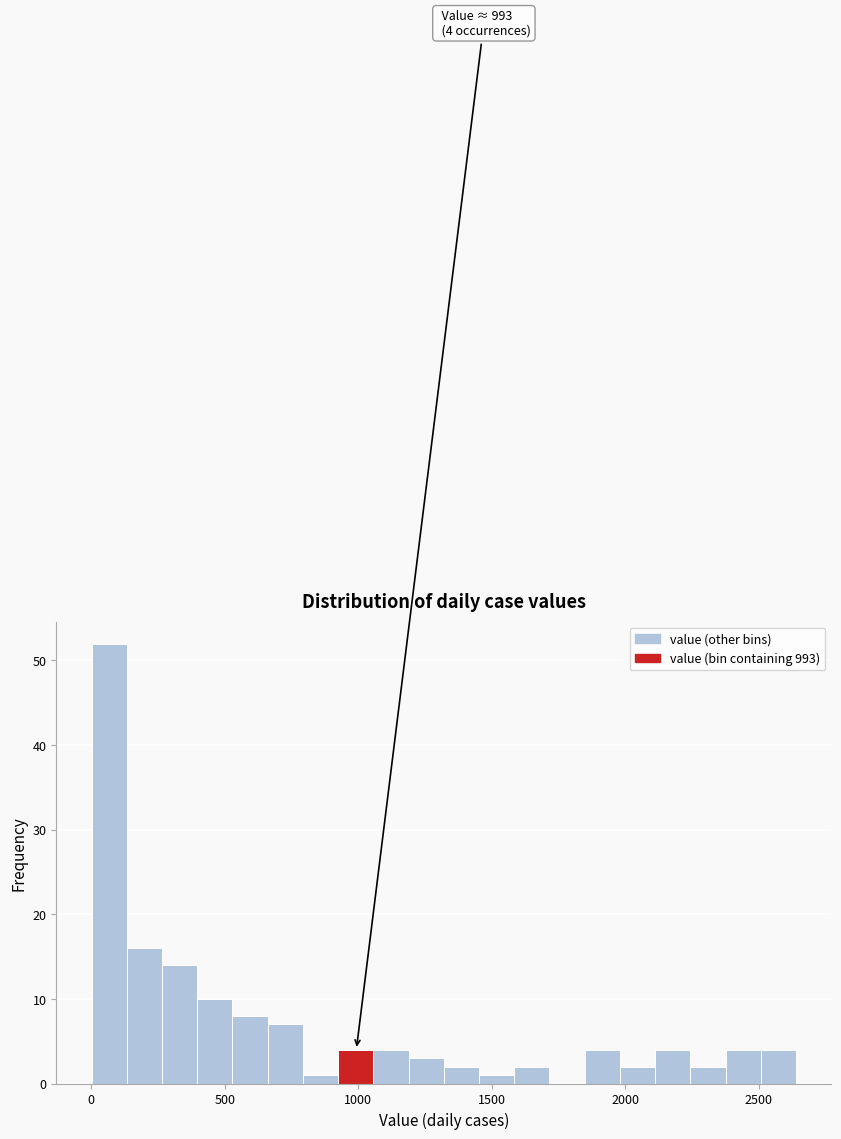

Around what value on the x-axis is the tallest bar? Give the approximate position of its centre, as read against the axis.

50